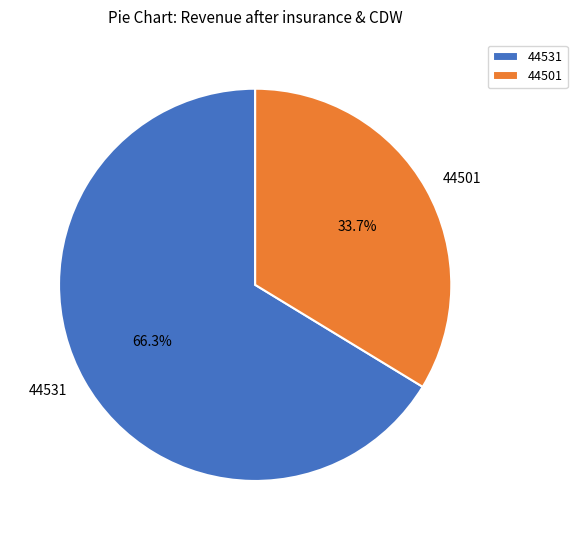

Is it true that 44501 is 26% of the pie?

False